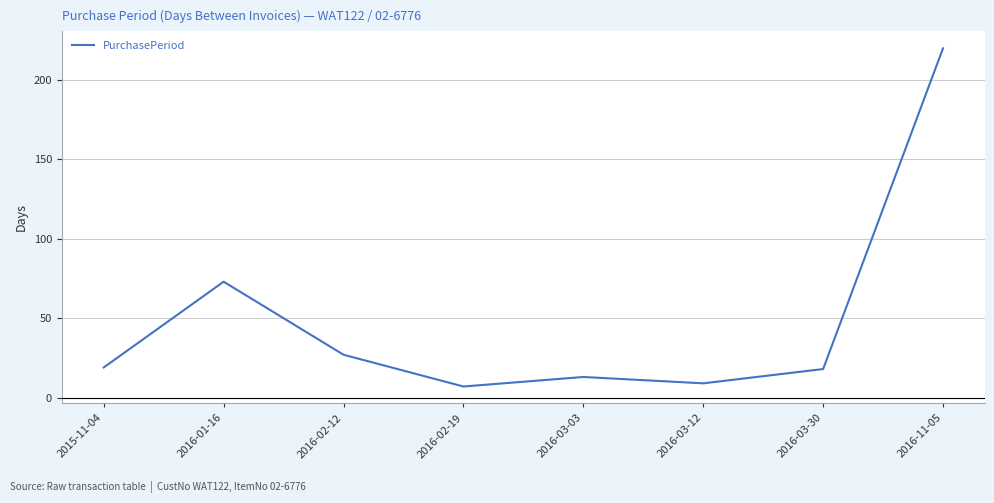

Count the number of categories in the chart.

8